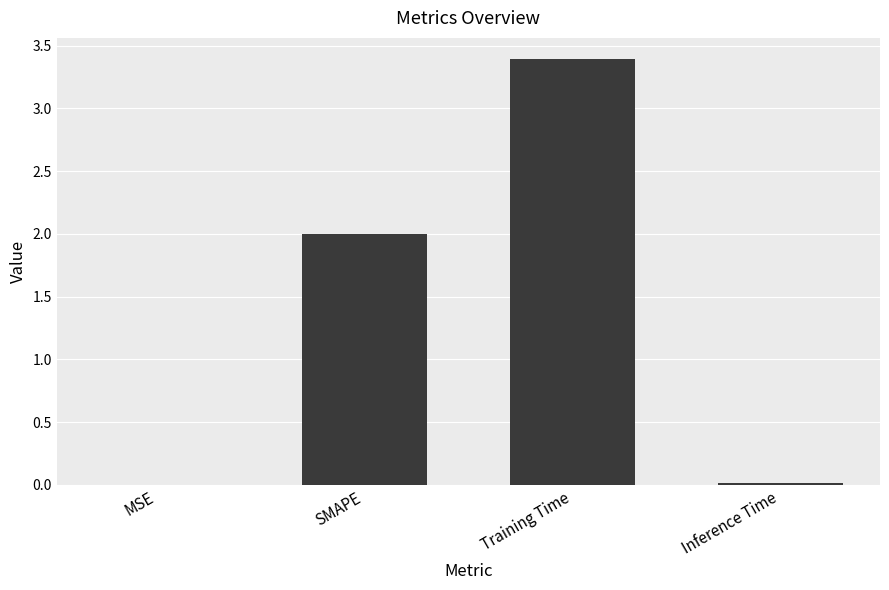

Is it true that the value at SMAPE is 3.4?

False